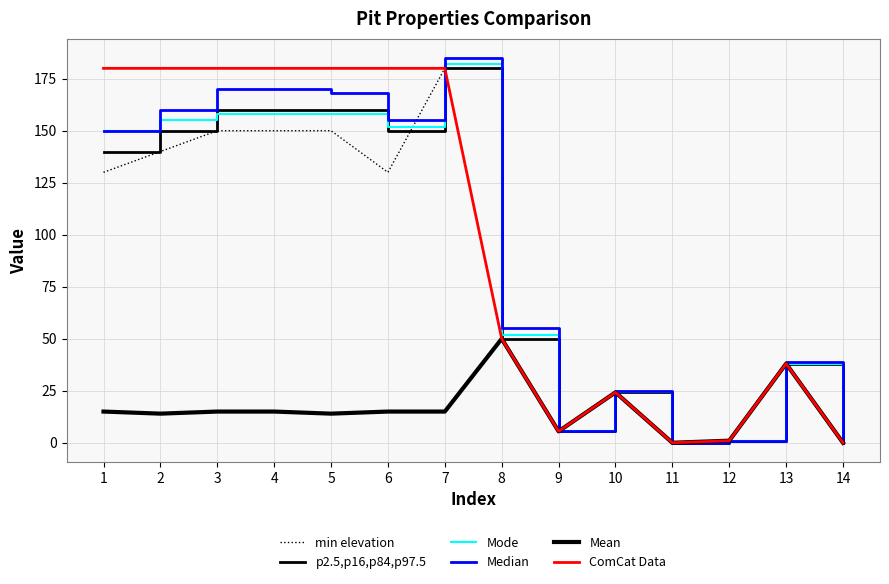

True or false: Mode and Median cross at least once.

False